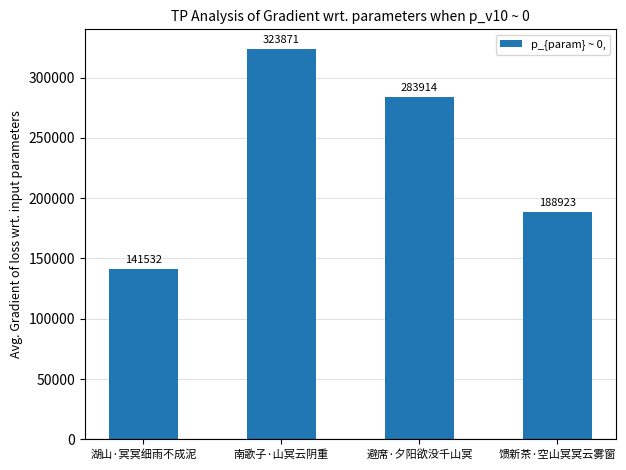

What is the value of the 2nd bar from the left?

323871